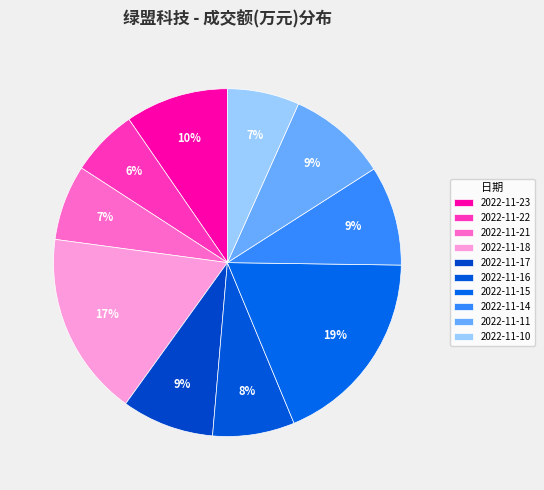

Count the number of slices in the pie.

10